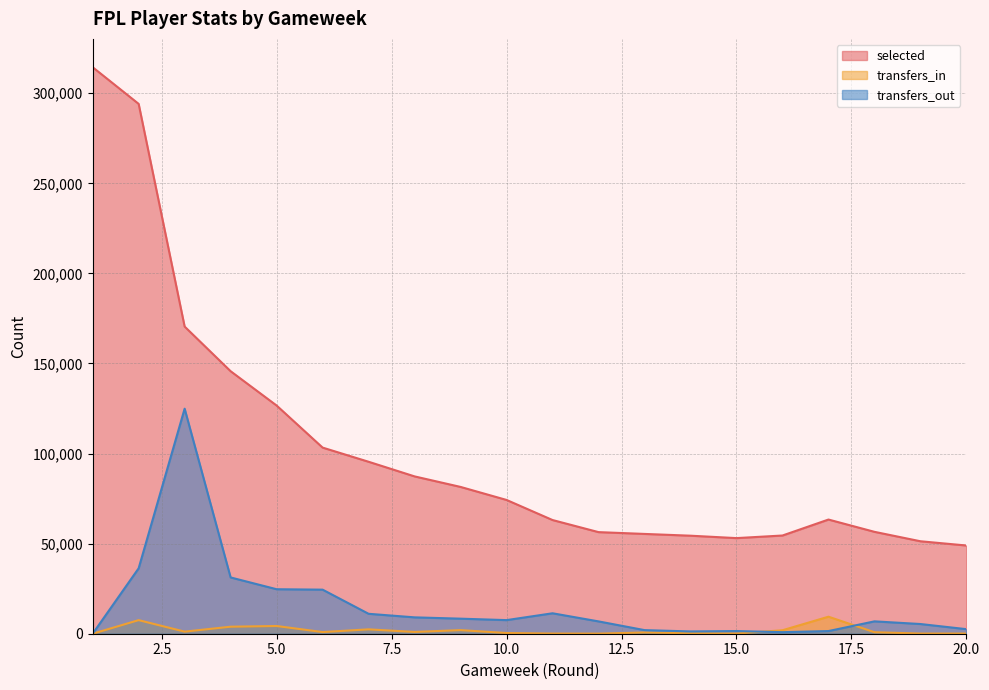

Is the value of transfers_in at 9 greater than the value of selected at 11?

No